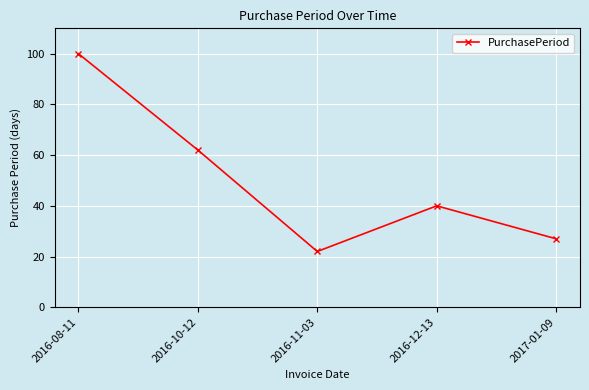

What is the change in value from 2016-12-13 to 2017-01-09?

-13